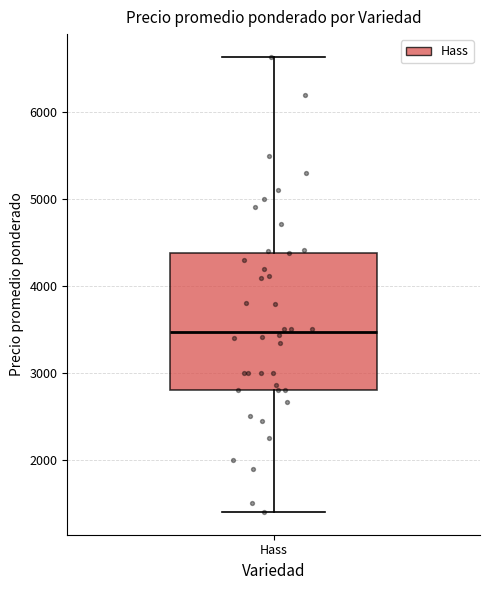

Transcribe this box plot: give where the median line is, the range the box spans, and where the two whiskers end, as read against the y-axis. The values are not printed on the chart, so give them approximately, as read against the axis.

median 3500, box 2800 to 4400, whiskers 1400 to 6600